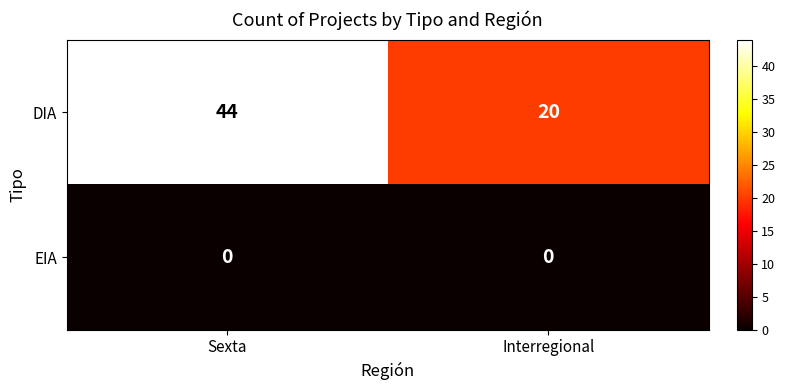

List the series in order of their overall mean, lowest first.

EIA, DIA